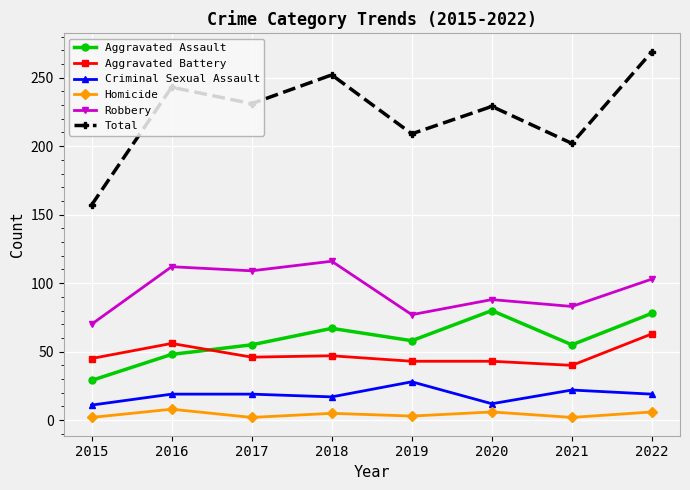

Count the number of data series in this chart.

6